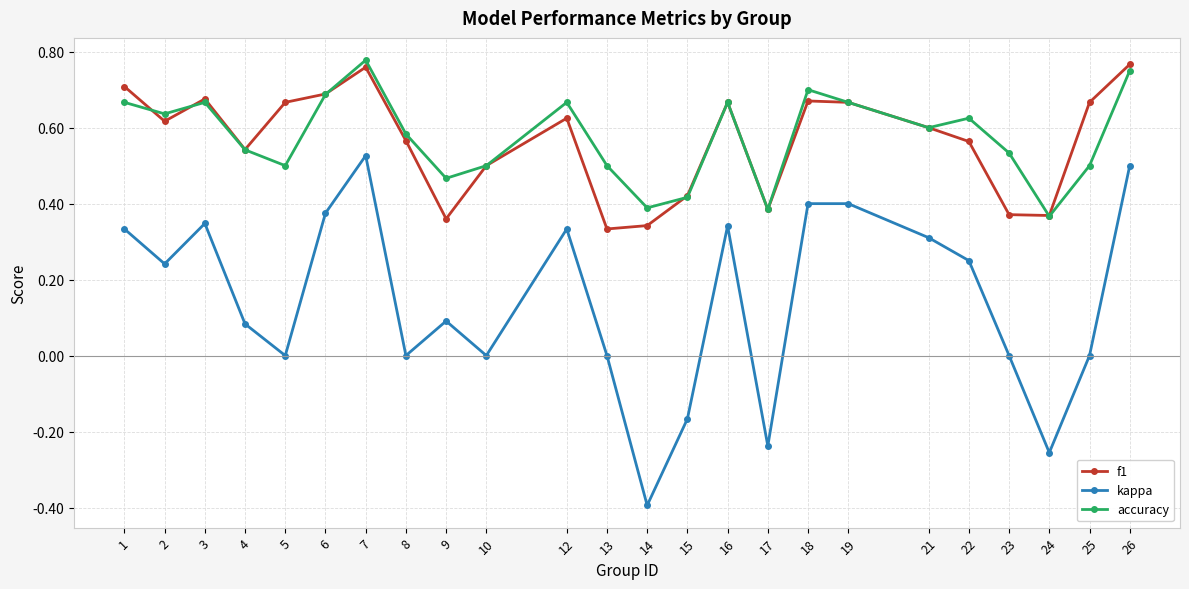

Between which two adjacent categories do f1 and accuracy first intersect?

1 and 2